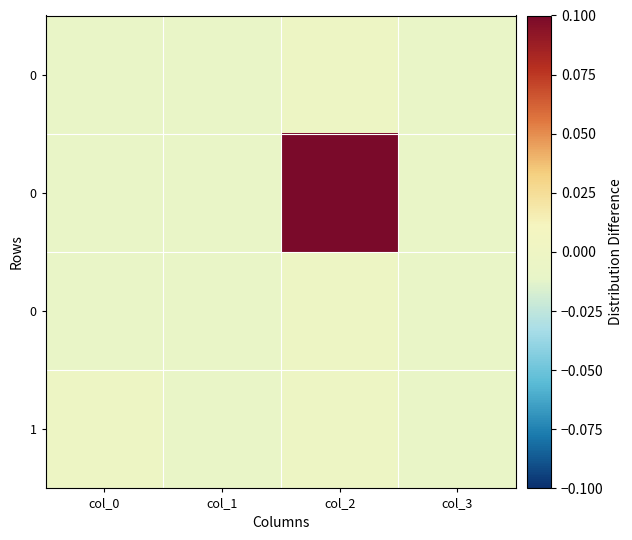

At which category does the chart reach its minimum across all series?

col_1